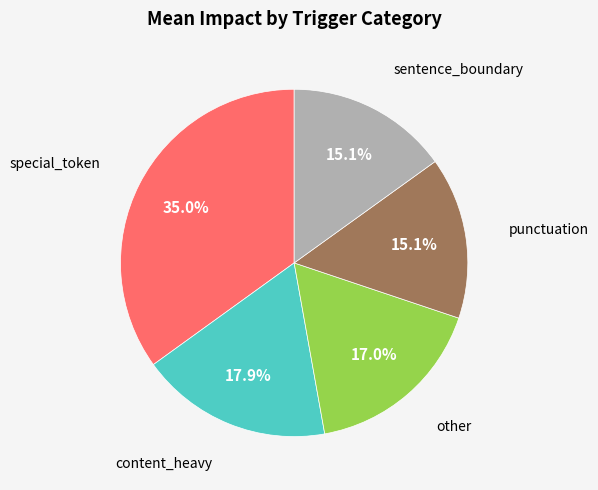

Is there any slice that represents more than half of the pie?

No